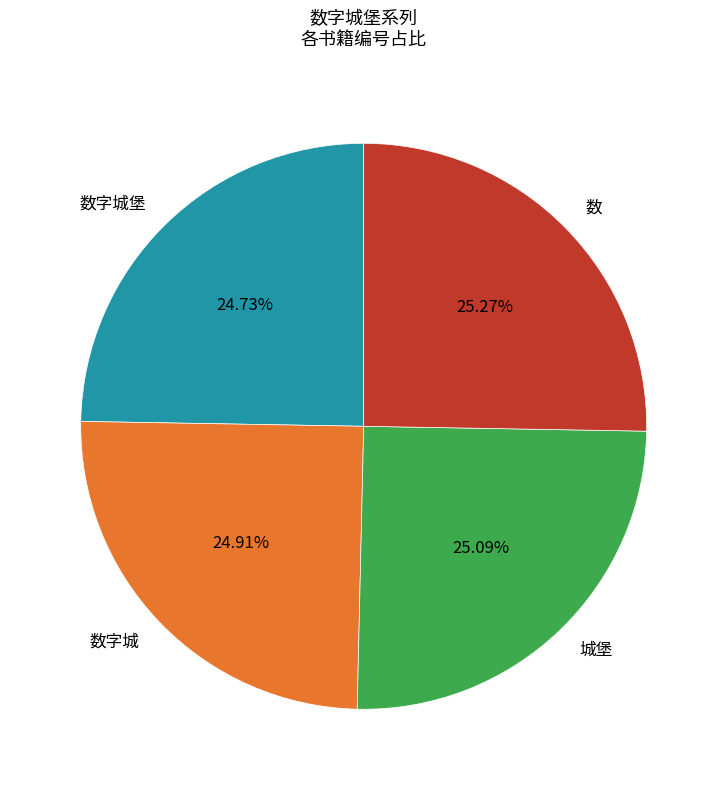

How much of the chart is everything except 城堡?

74.9%